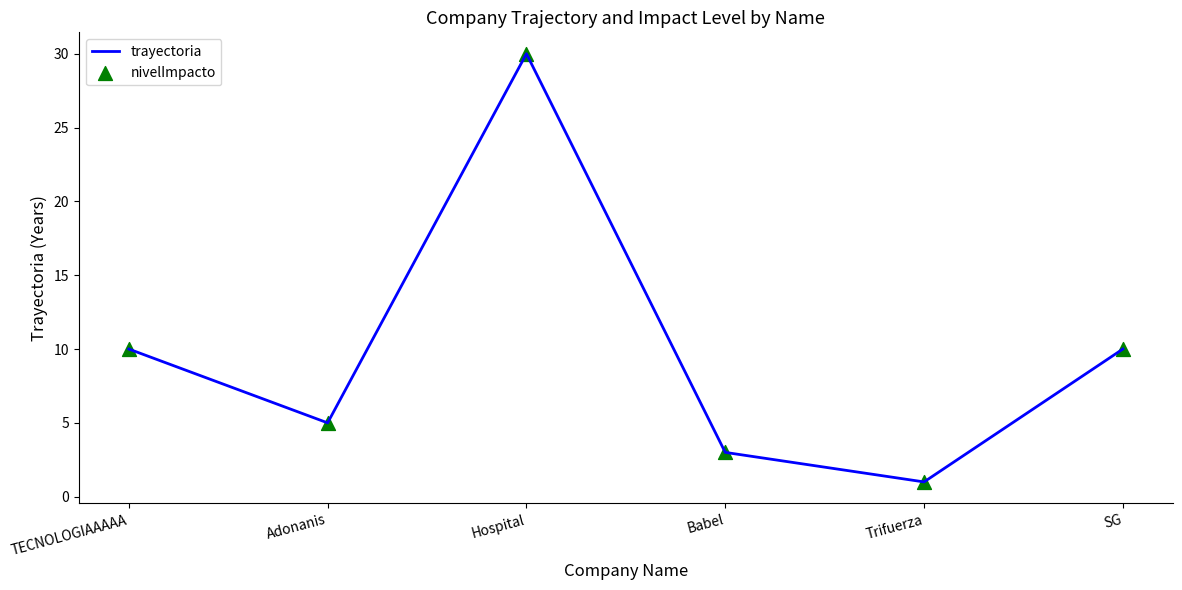

Which has a higher value, Babel or SG?

SG